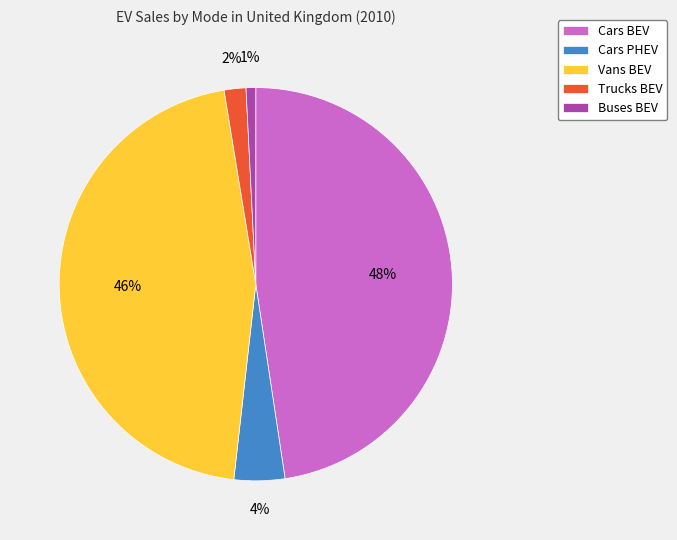

Which category has the smallest portion of the pie?

Buses BEV